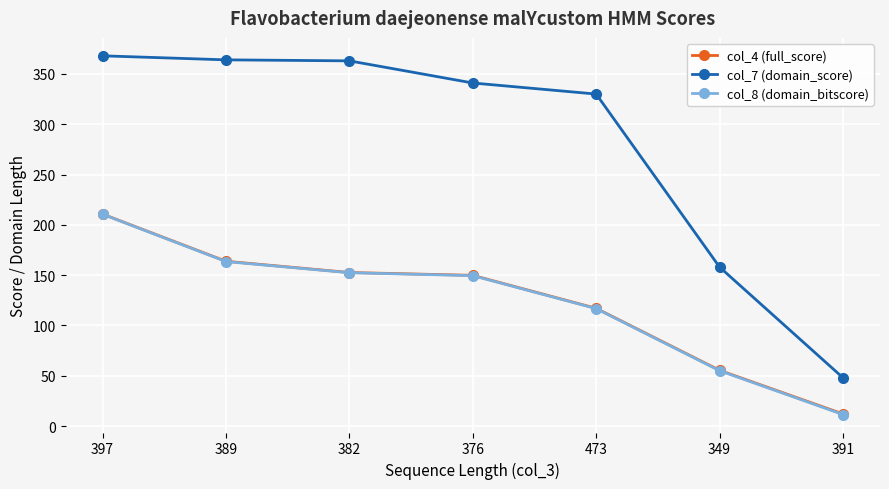

What is the label of the 3rd point from the right?

473